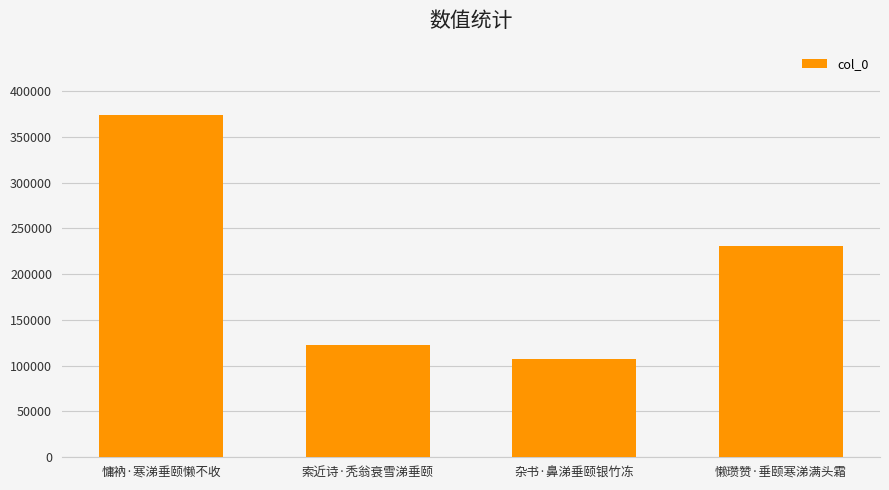

Reading right to left, list all the values displayed in this chart.

懒瓒赞·垂颐寒涕满头霜=230586	杂书·鼻涕垂颐银竹冻=107561	索近诗·秃翁衰雪涕垂颐=122657	慵衲·寒涕垂颐懒不收=373921